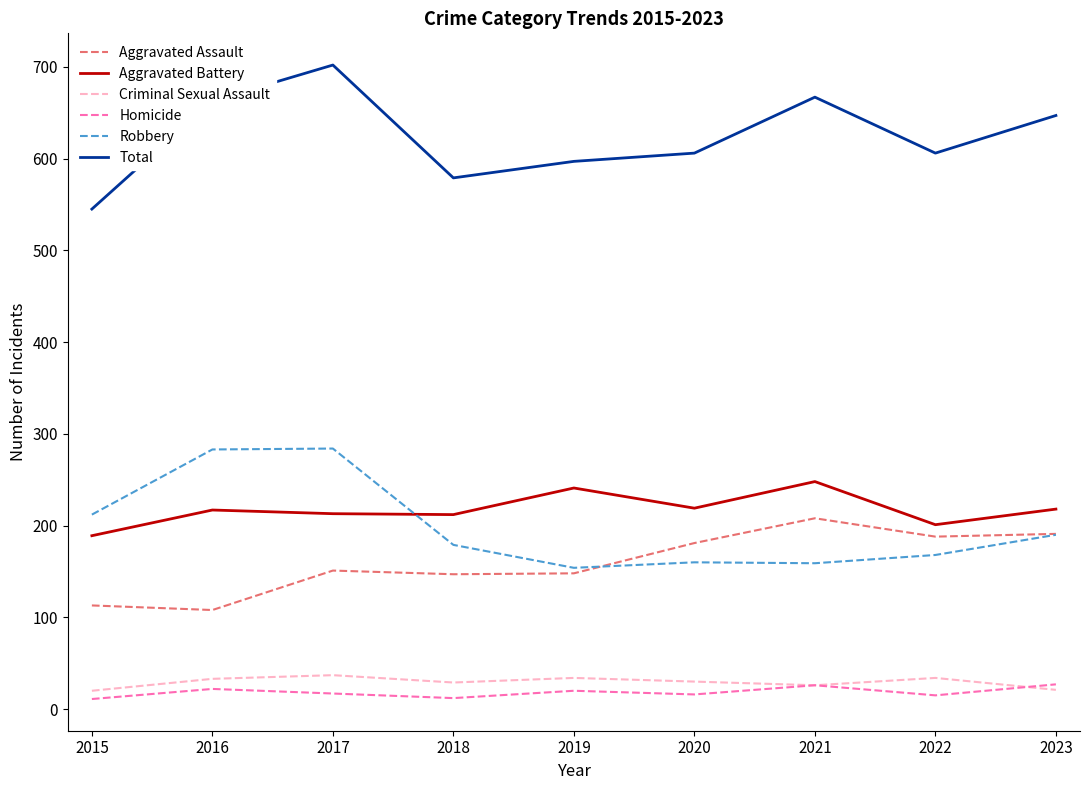

Which series has the widest spread of values?

Total